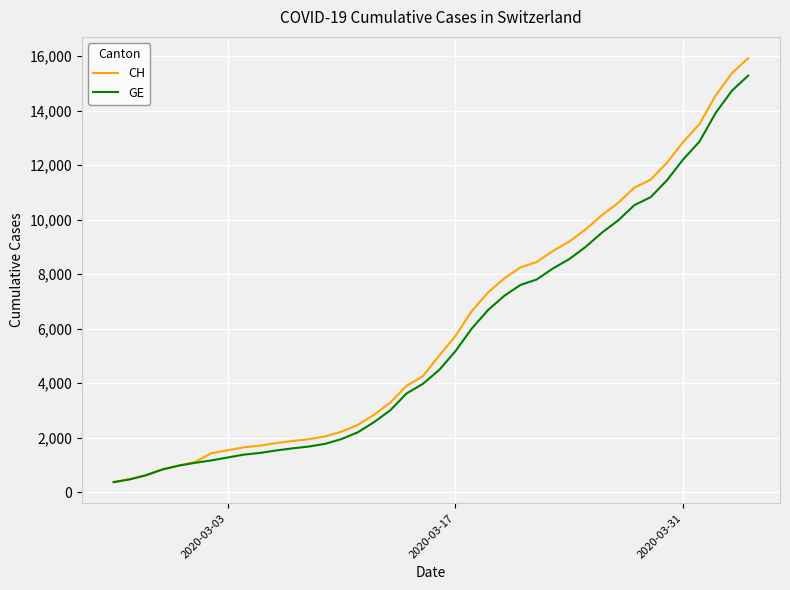

Which series has the widest spread of values?

CH